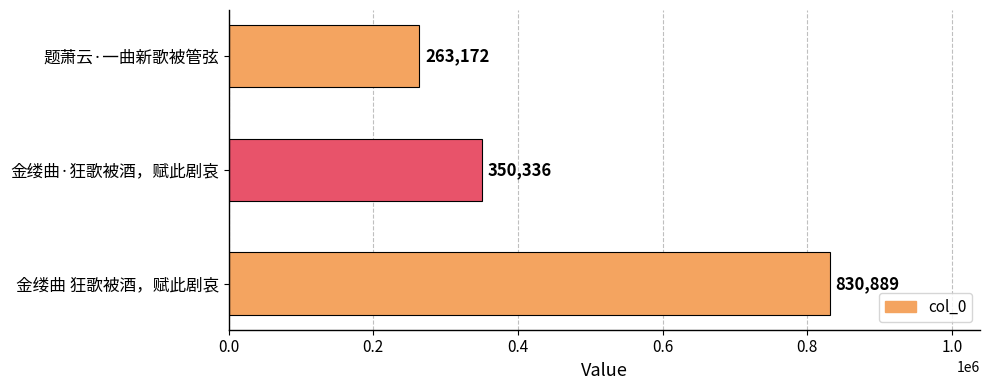

What is the maximum value shown in the chart?

830889